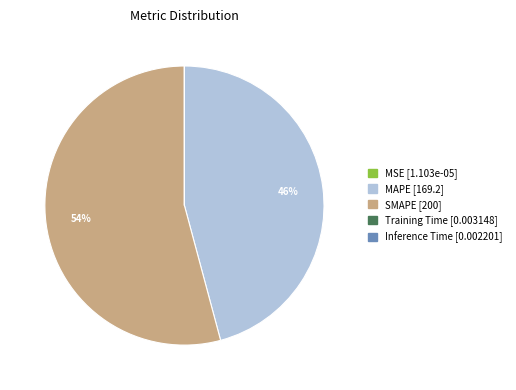

To the nearest percent, what is the difference between the SMAPE and MAPE slice percentages?

8%